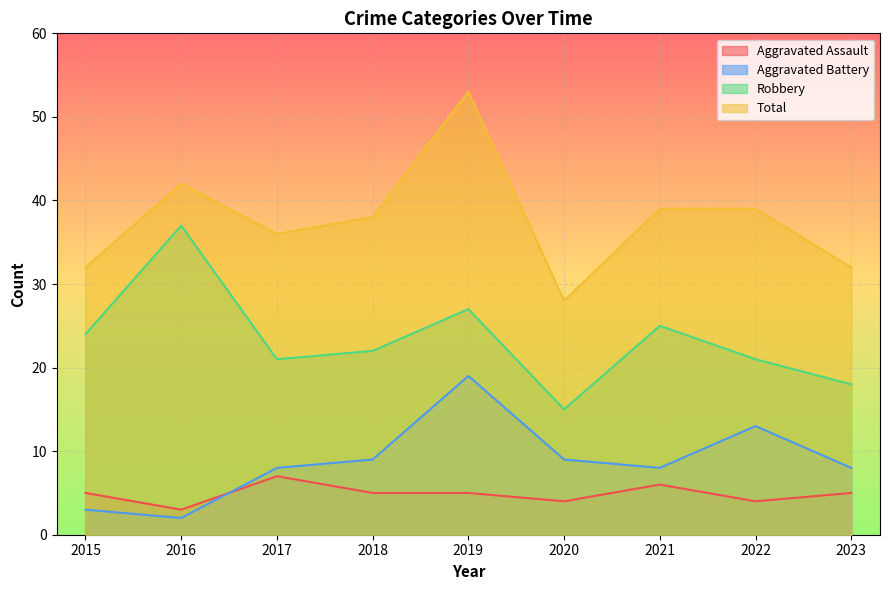

Which series ends up on top after the final intersection of Aggravated Battery and Aggravated Assault?

Aggravated Battery